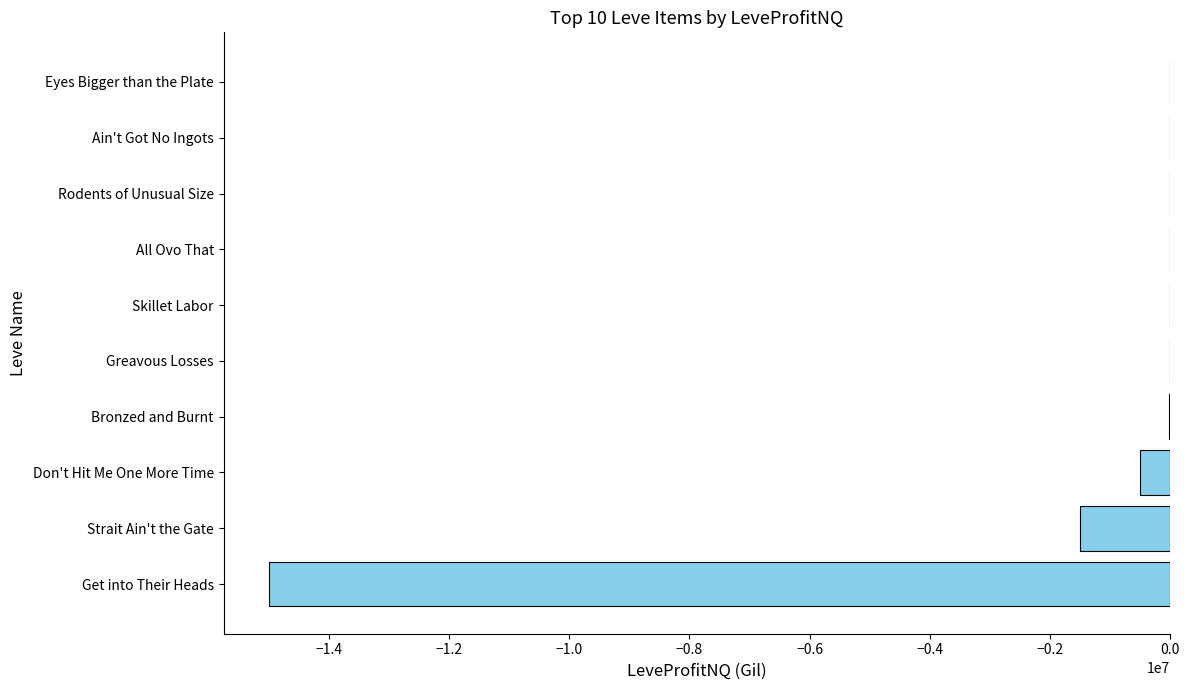

True or false: the data shows -1500327.0 at Strait Ain't the Gate.

True